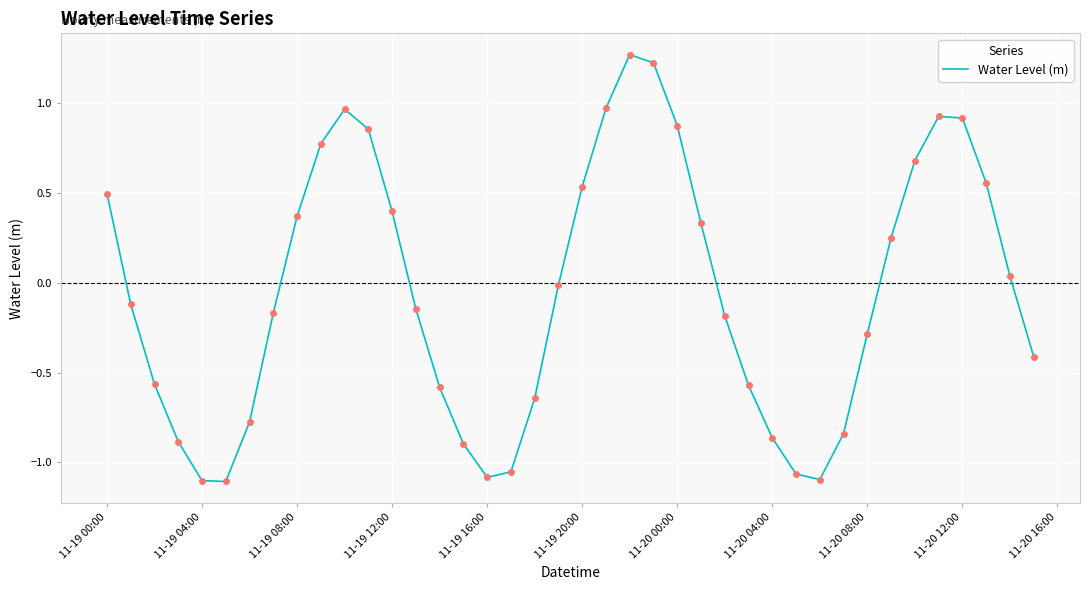

What is the difference between the maximum and minimum values?

2.4